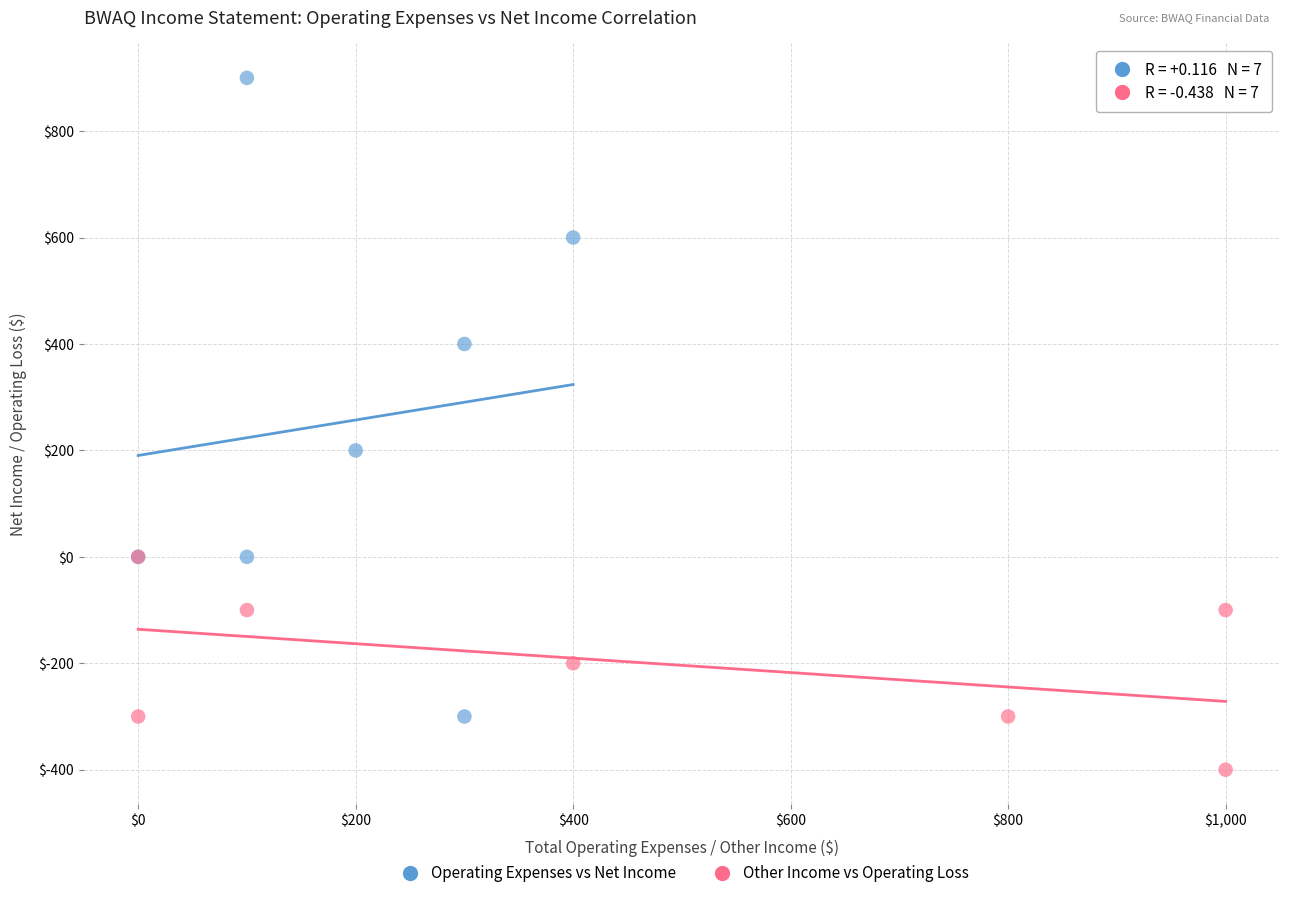

Which series reaches the minimum Y coordinate?

Other Income vs Operating Loss